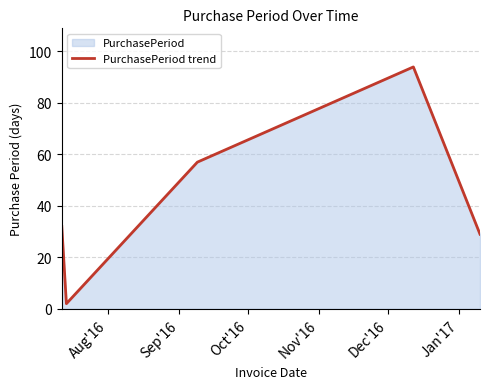

What is the difference between the maximum and minimum values?

92